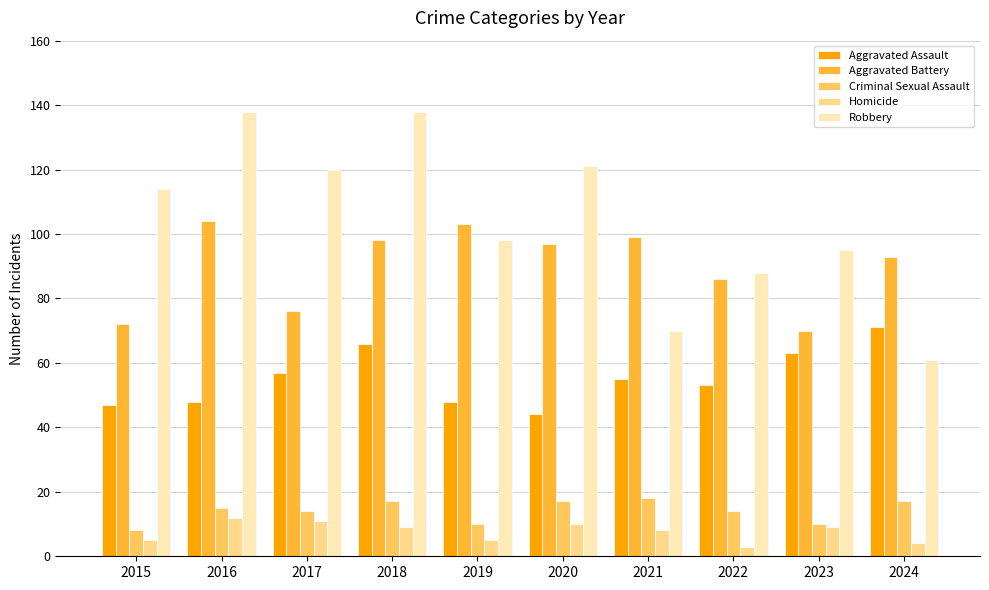

True or false: Aggravated Battery has a value of 98 at 2018.

True